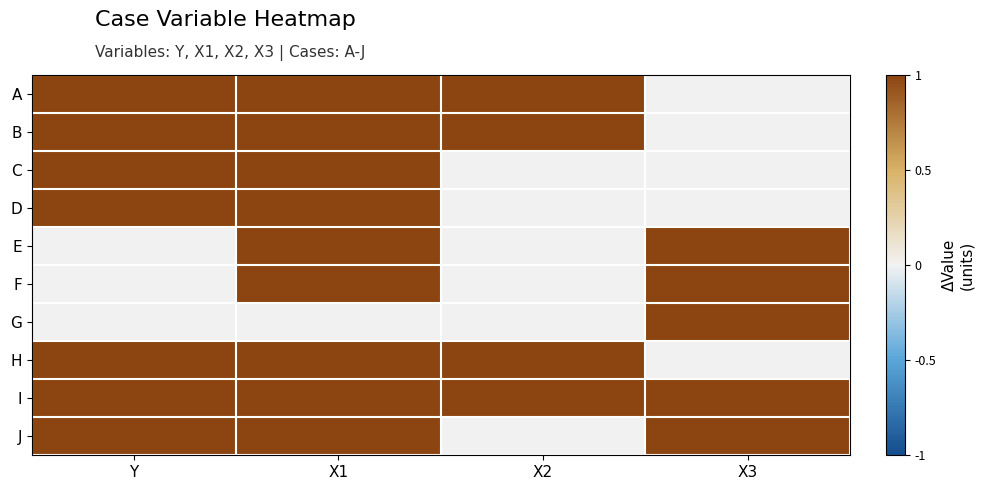

At X2, list the series in order from smallest to largest.

C, D, E, F, G, J, A, B, H, I